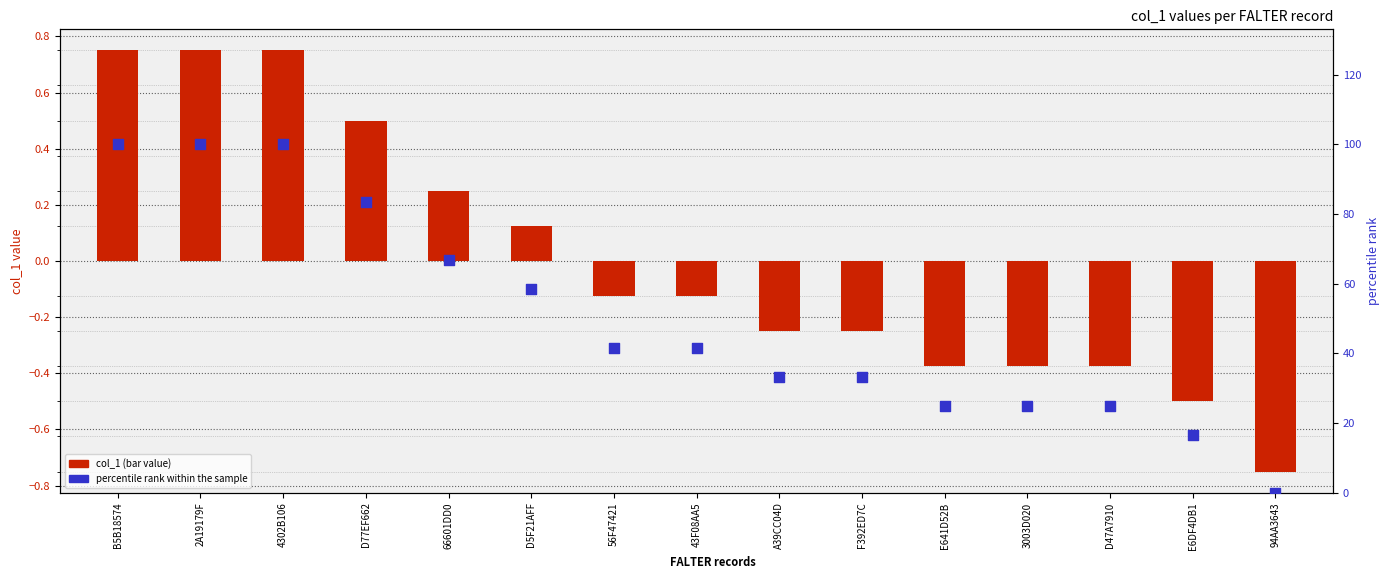

Which series has the largest total across all categories?

percentile rank within the sample